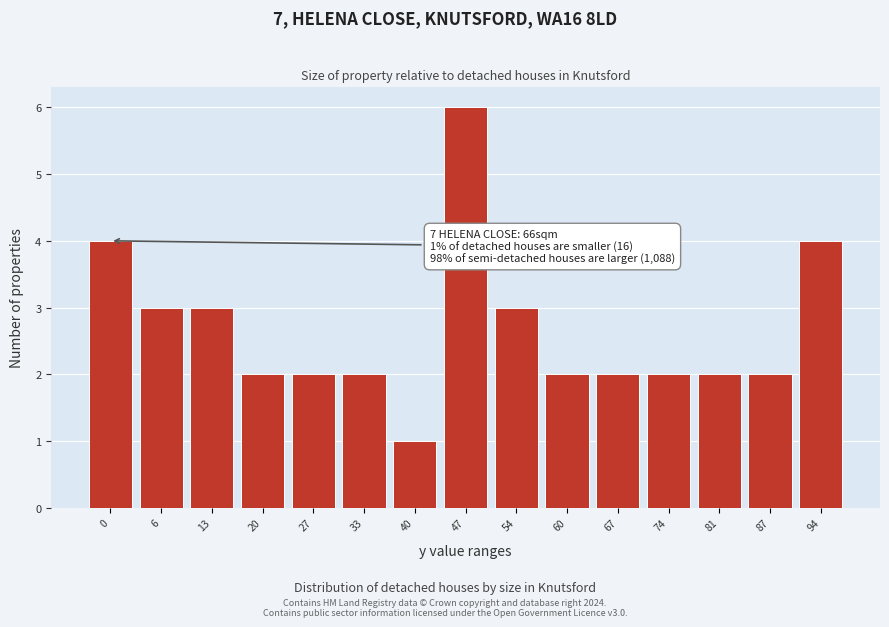

Reading left to right, list all the values displayed in this chart.

4	3	3	2	2	2	1	6	3	2	2	2	2	2	4